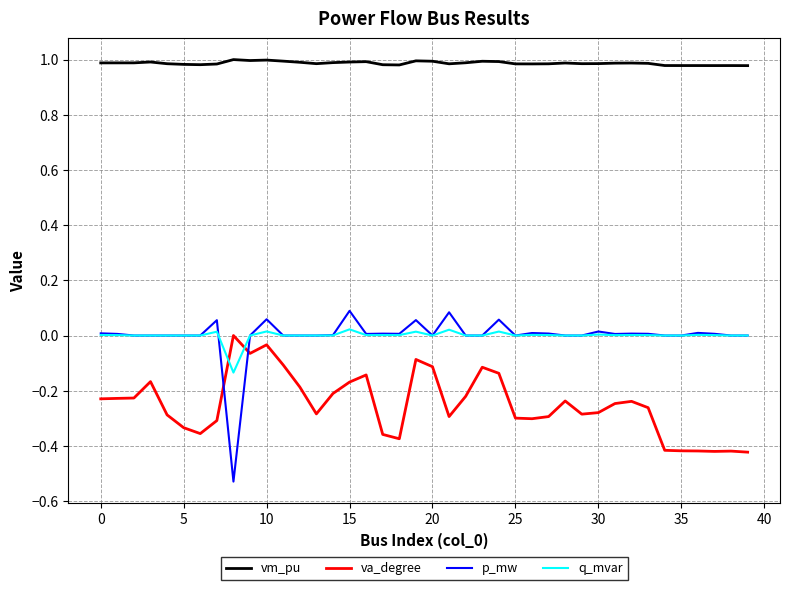

Which series has the largest range (max minus min)?

p_mw